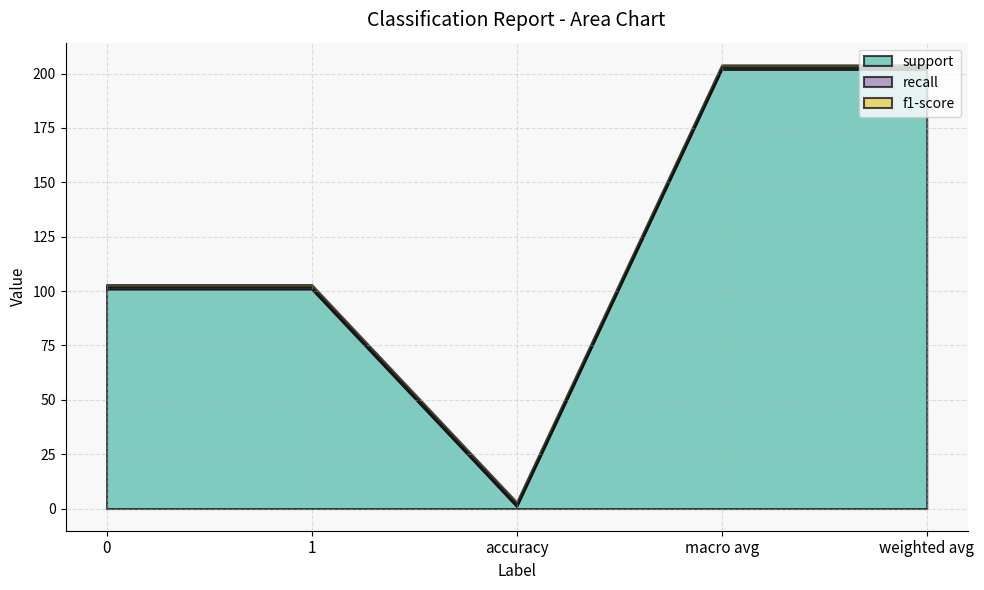

True or false: f1-score has a value of 1 at macro avg.

True